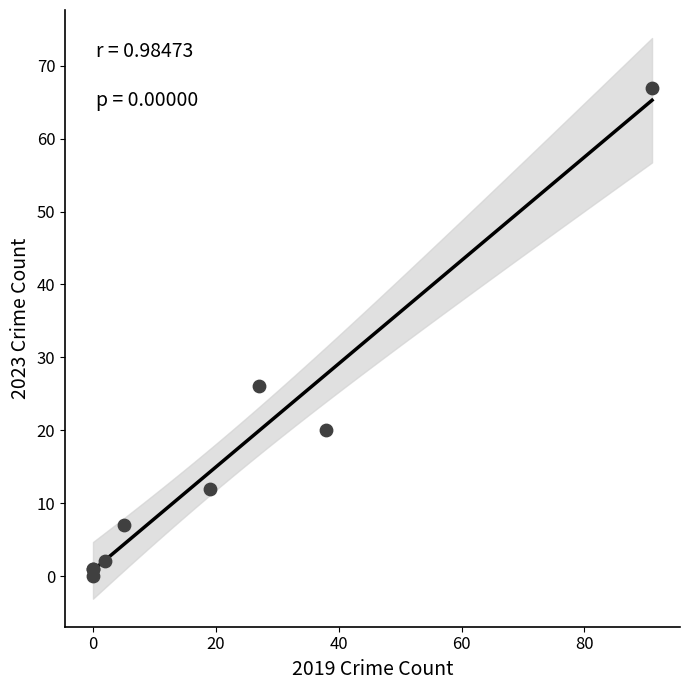

What Y value in the scatter plot is closest to 33?

26